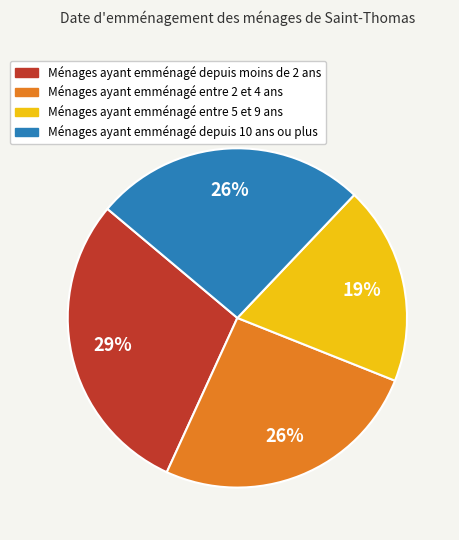

What is the ratio of the value at Ménages ayant emménagé depuis moins de 2 ans to the value at Ménages ayant emménagé entre 2 et 4 ans?

1.1